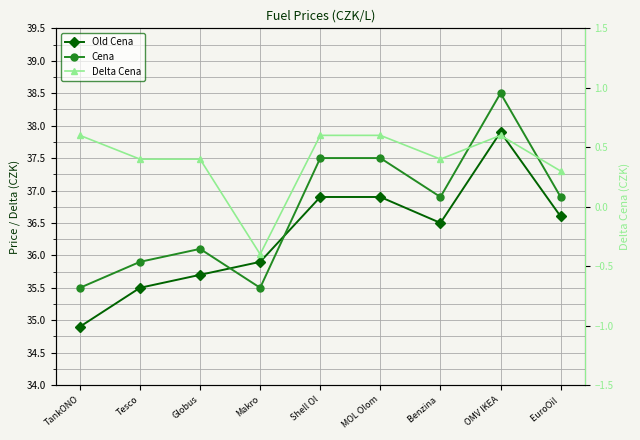

True or false: Delta Cena and Cena cross at least once.

False